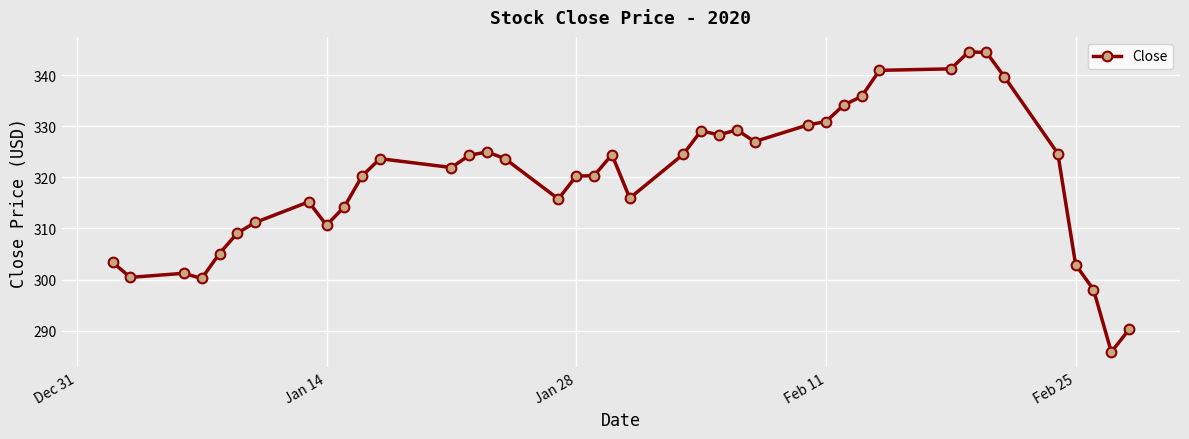

What is the average value?

319.7